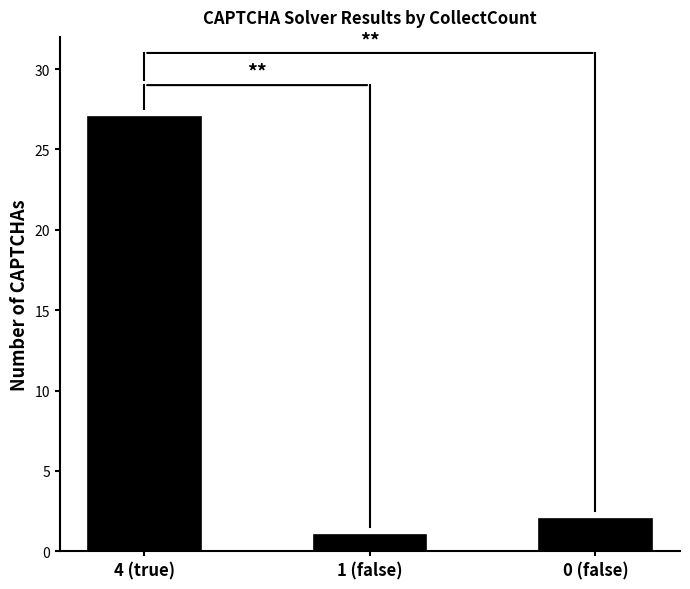

What is the value of the 2nd bar from the left?

1